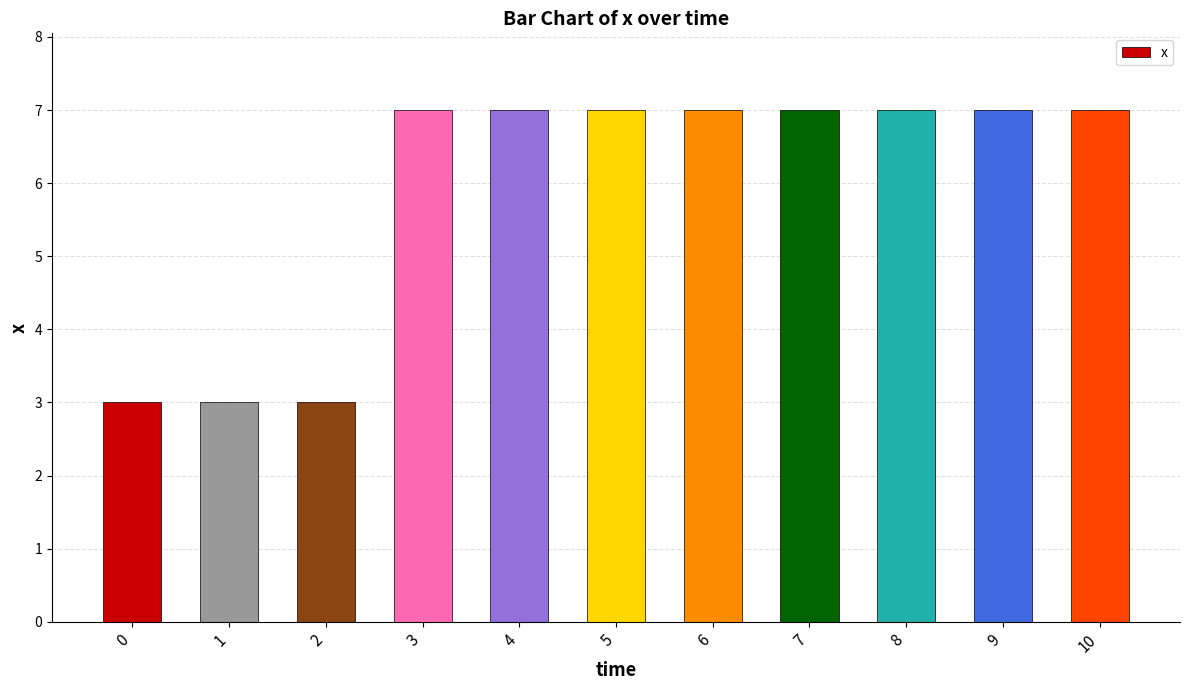

Which has a higher value, 0 or 6?

6